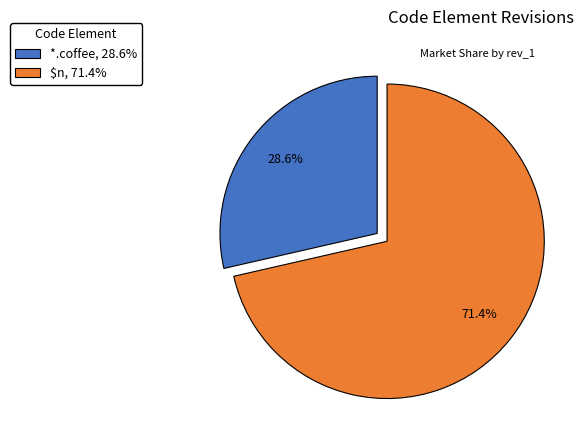

What is the smallest slice in the pie chart?

*.coffee